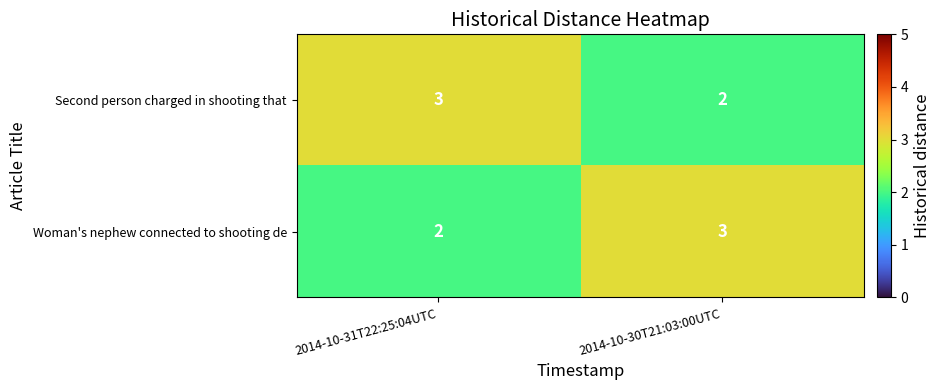

Rank the series at 2014-10-30T21:03:00UTC from highest to lowest value.

Woman's nephew connected to shooting de, Second person charged in shooting that